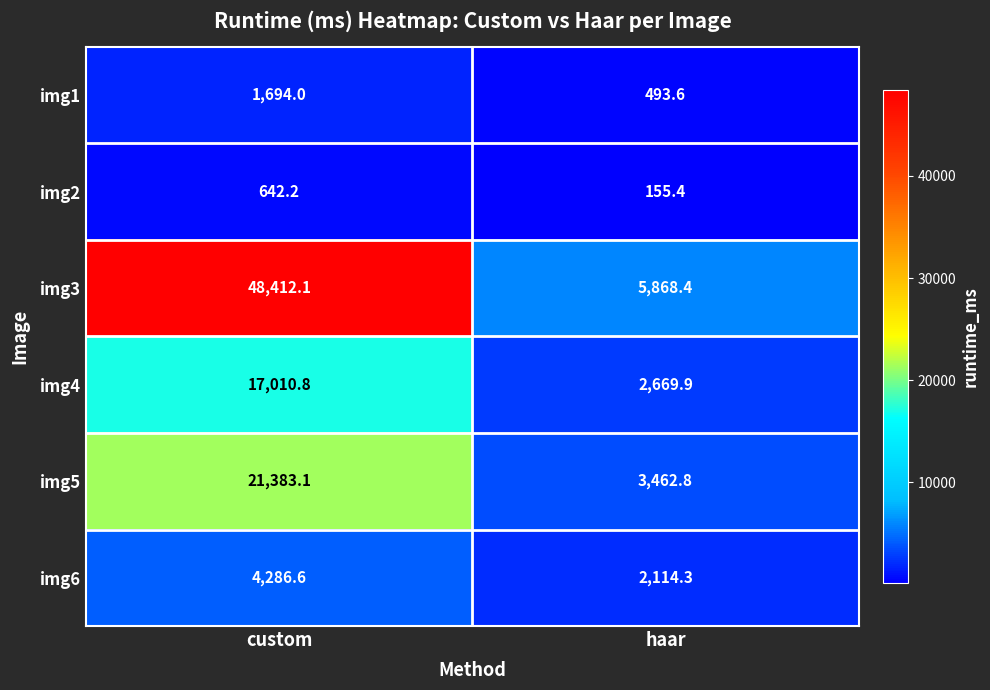

True or false: img4 has a value of 4799.8 at haar.

False